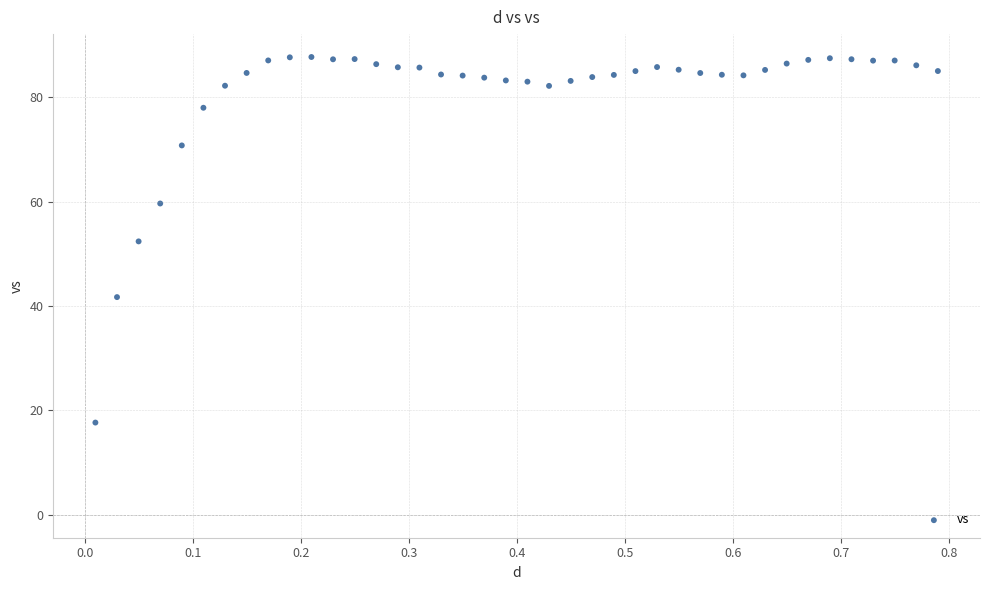

What is the range of X values (max minus min)?

0.8